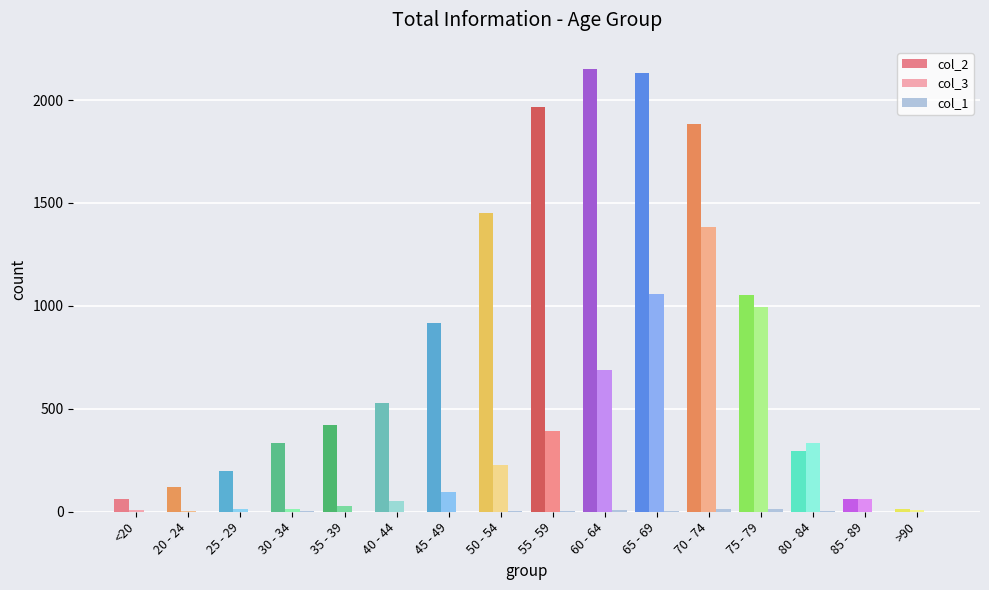

The col_3 series shows 101 at 55 - 59. True or false?

False